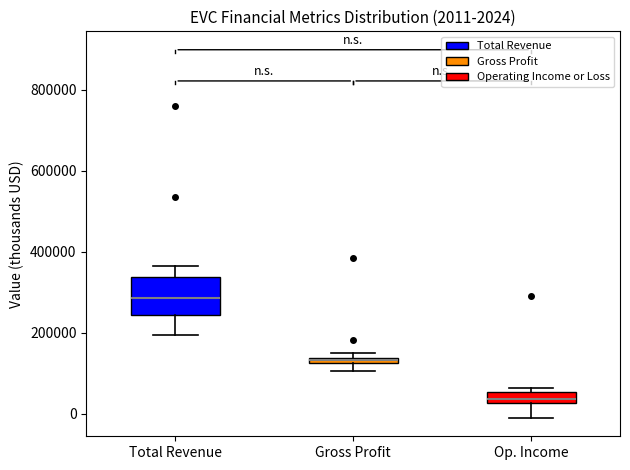

Which box is the tallest, from its lower edge to its upper edge?

Total Revenue